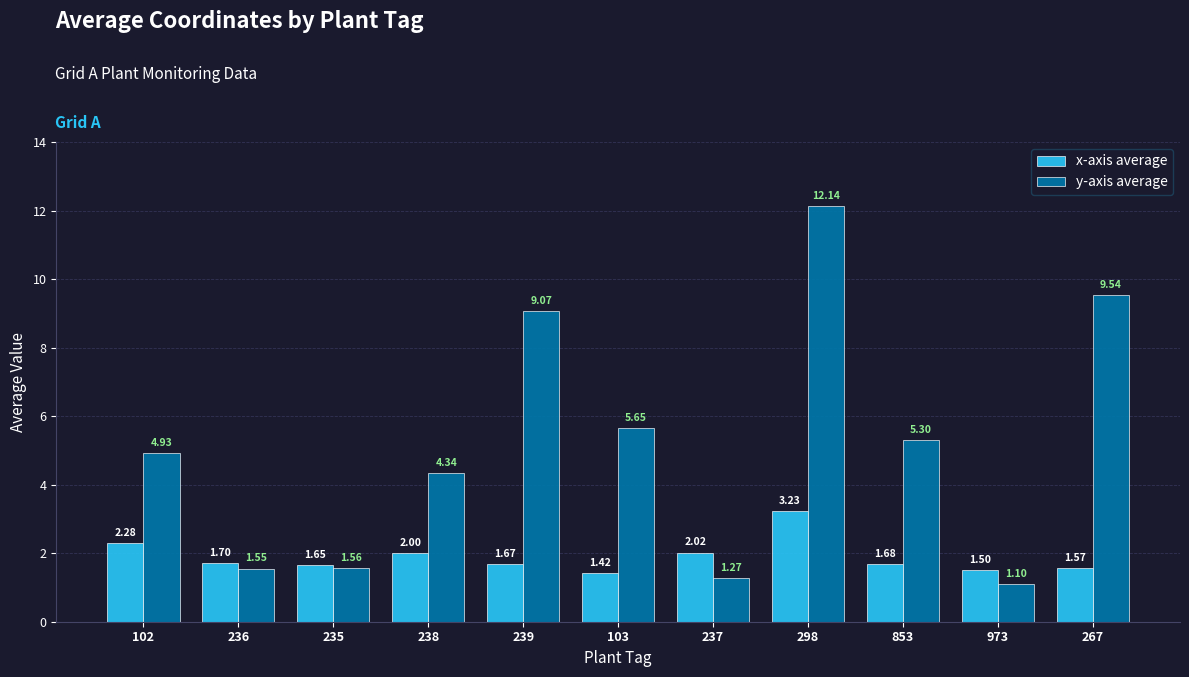

How many categories are shown in the chart?

11